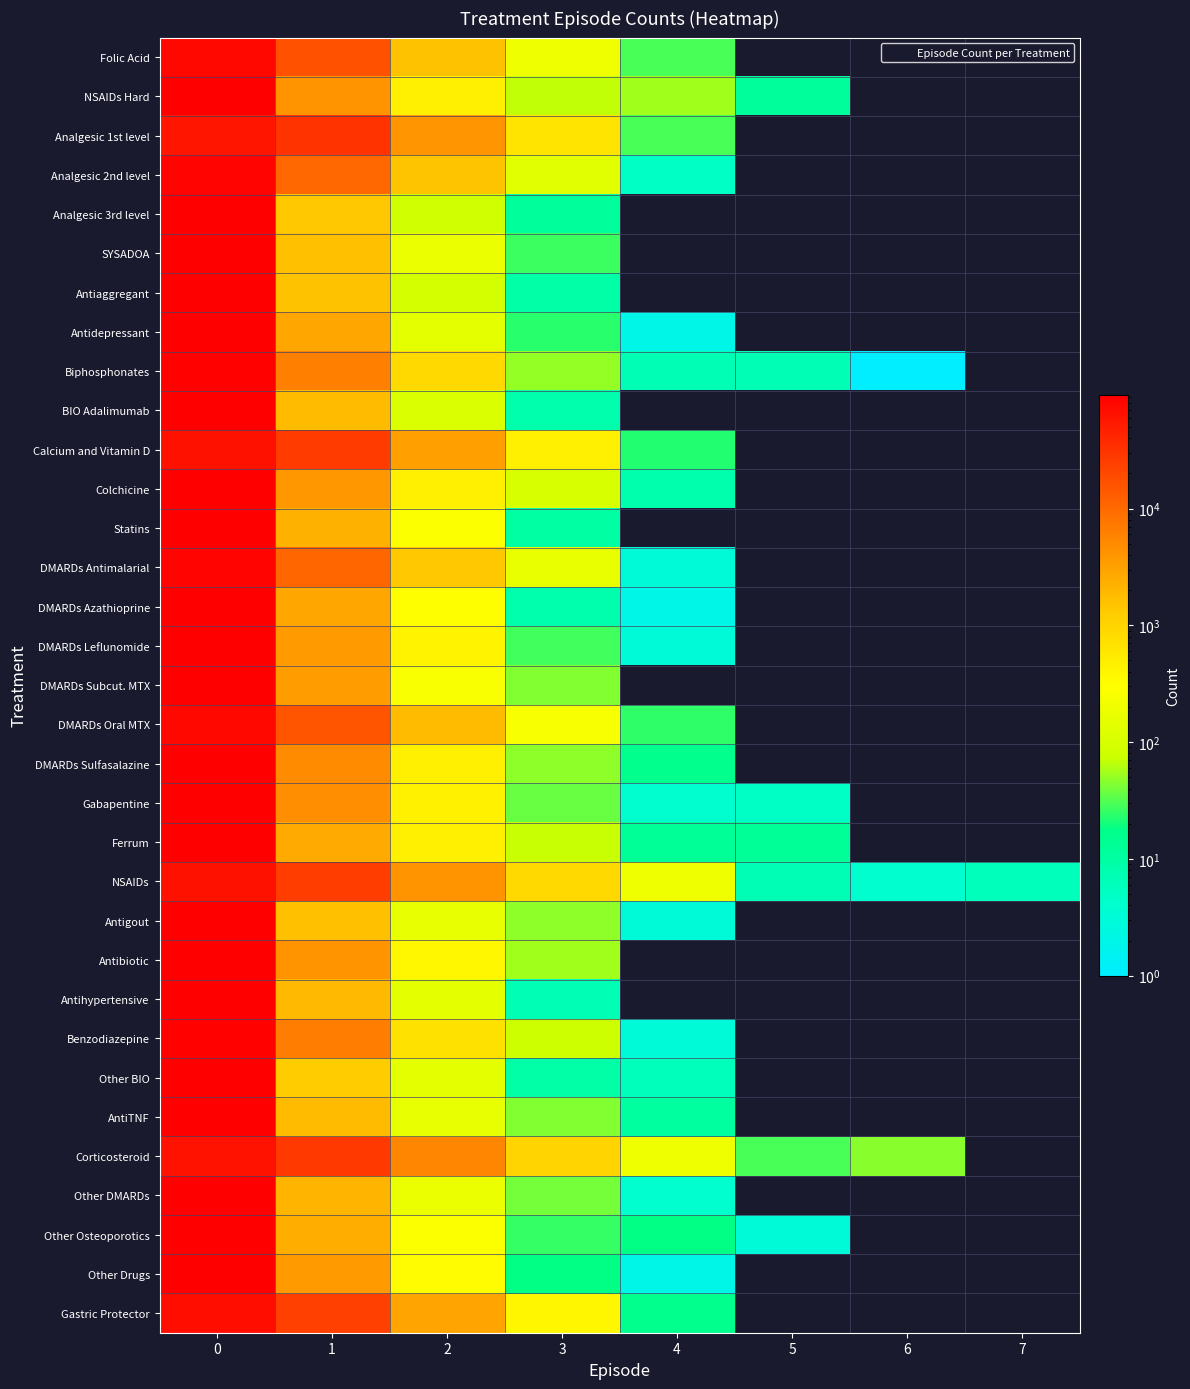

True or false: Antiaggregant has a value of 57.0 at 2.

False